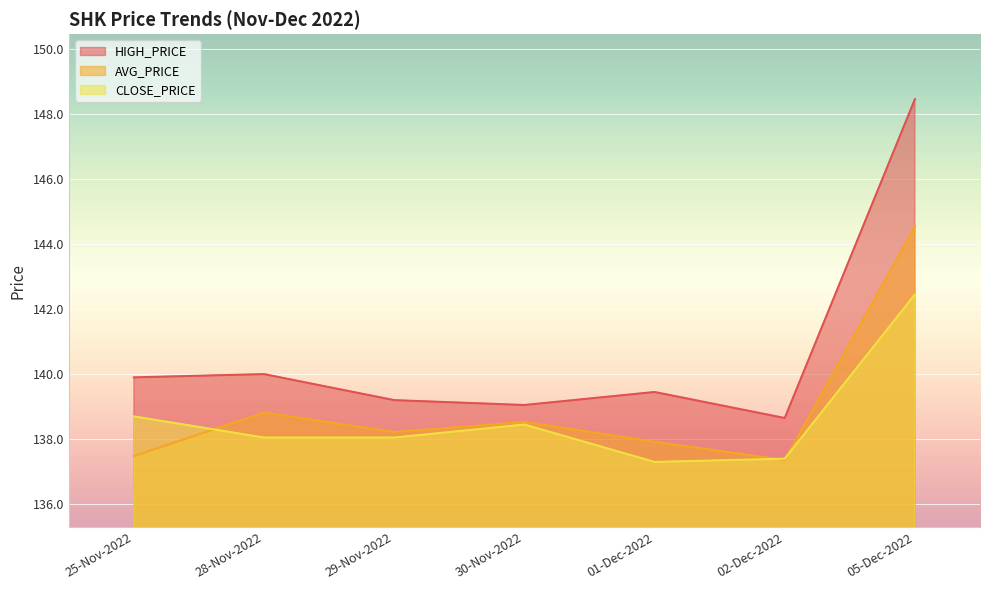

Where does the CLOSE_PRICE series first go above 138?

25-Nov-2022